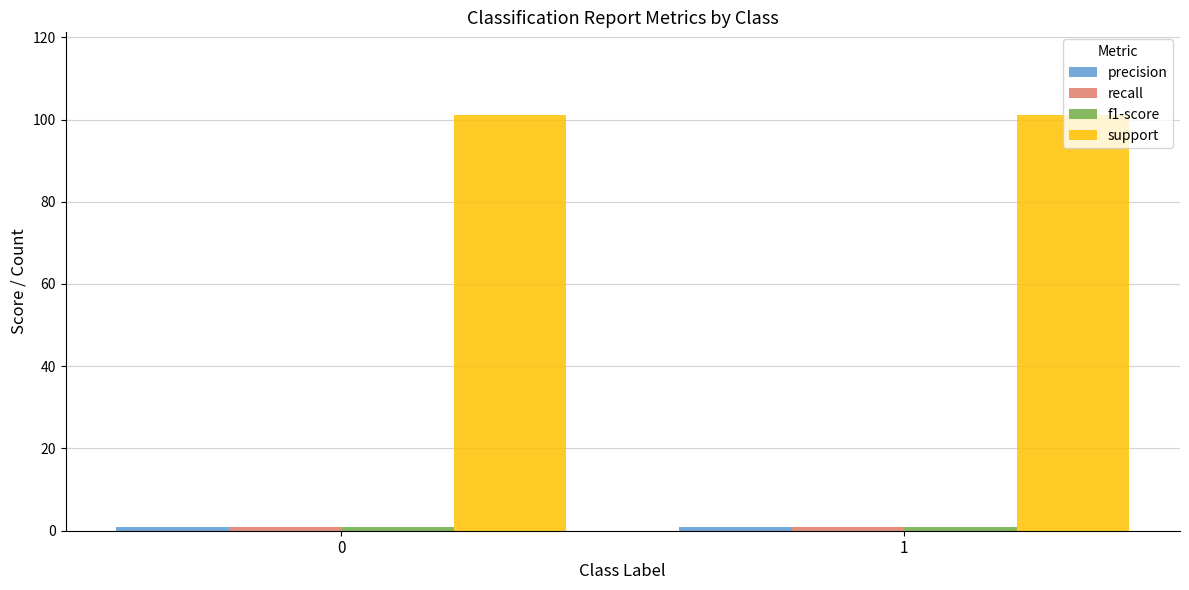

Which series has the largest total across all categories?

support